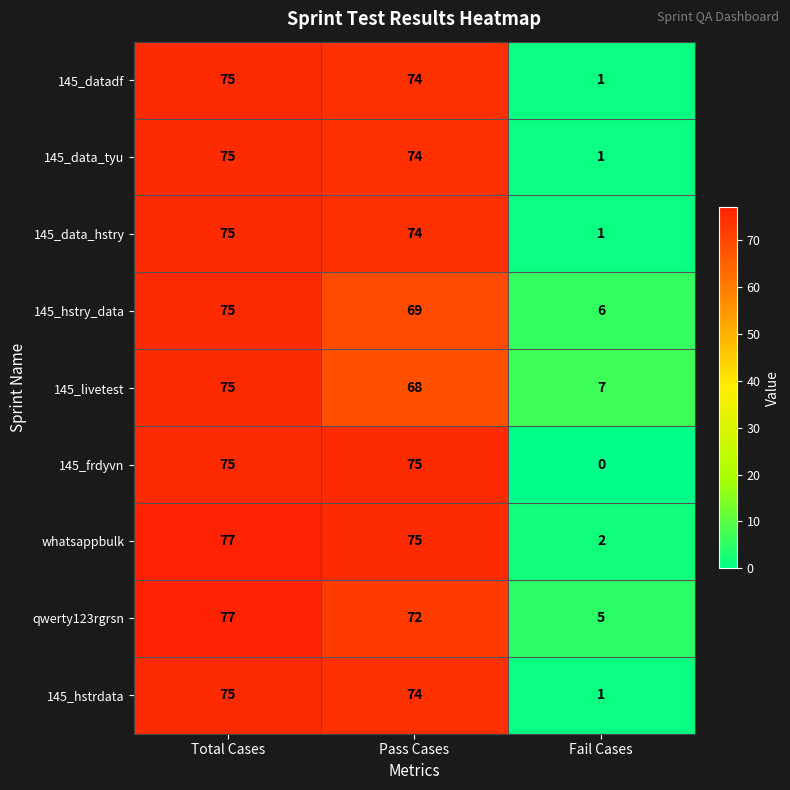

What is the lowest value of the 145_hstry_data series?

6